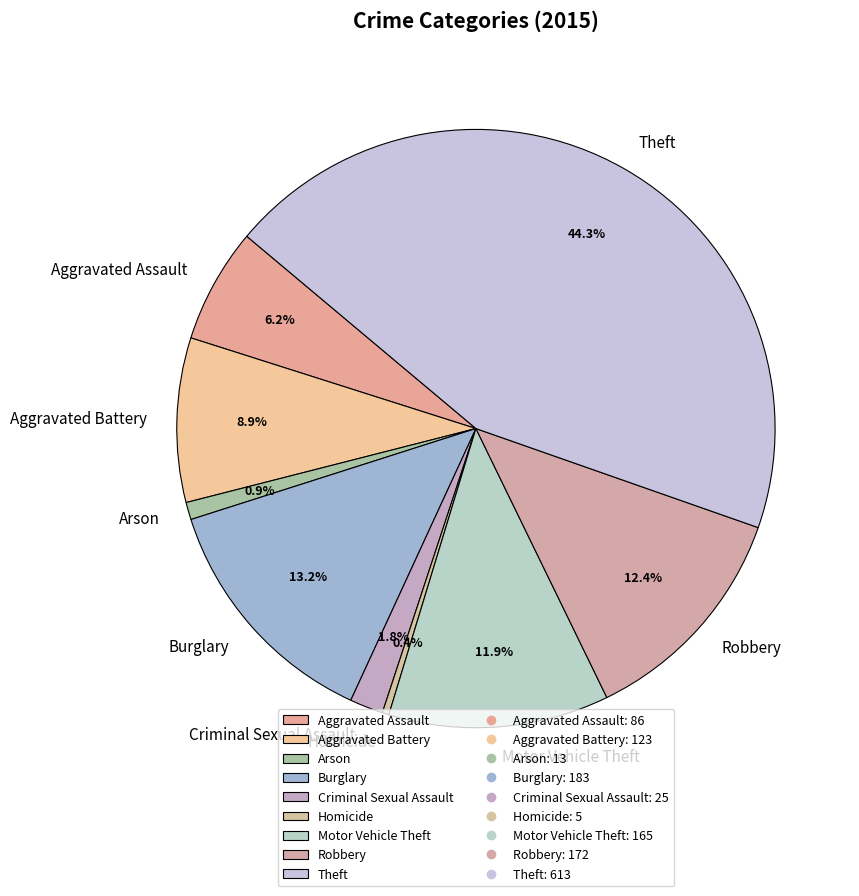

Which has a higher value, Burglary or Theft?

Theft